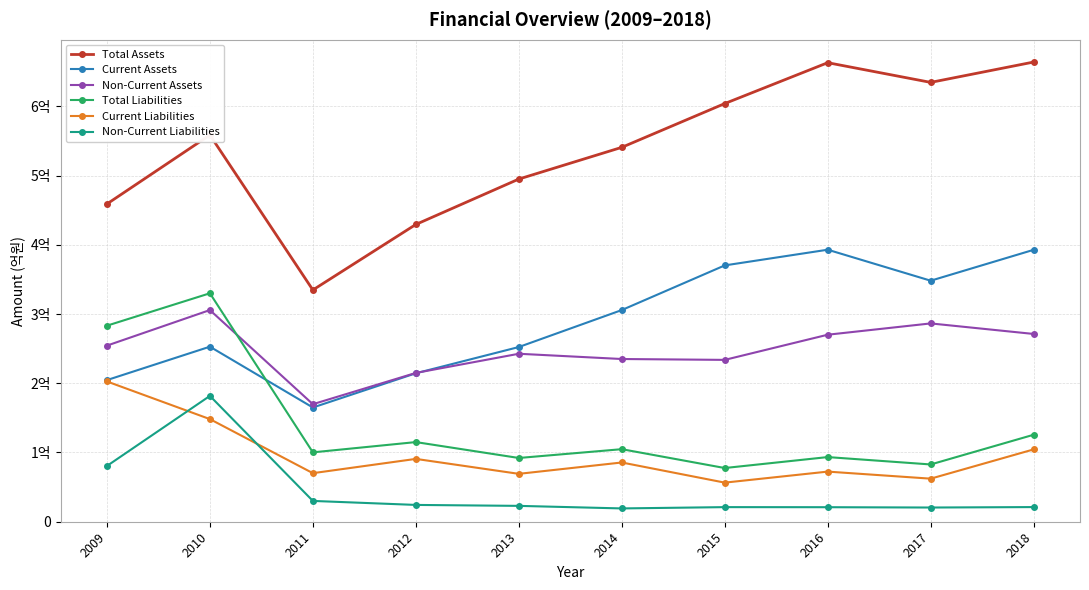

Between 2015 and 2011, which is larger?

2015